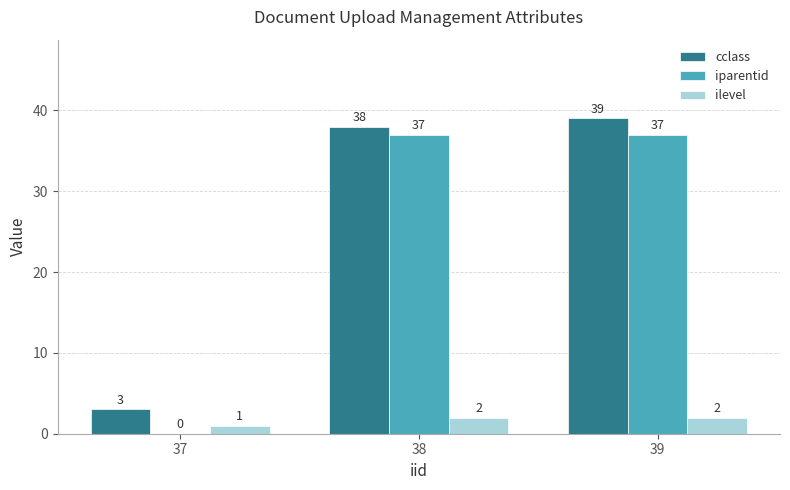

What is the highest value of the cclass series?

39